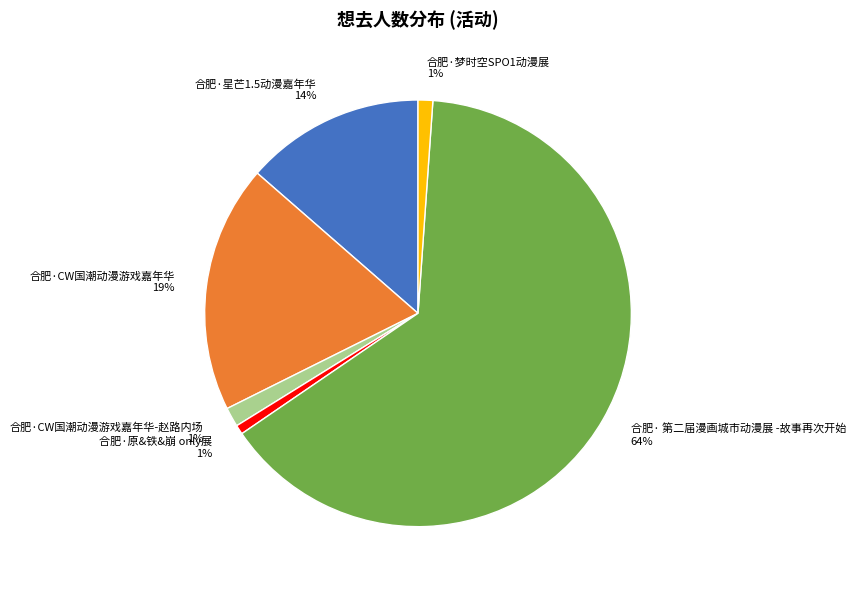

How many segments does this pie chart have?

6